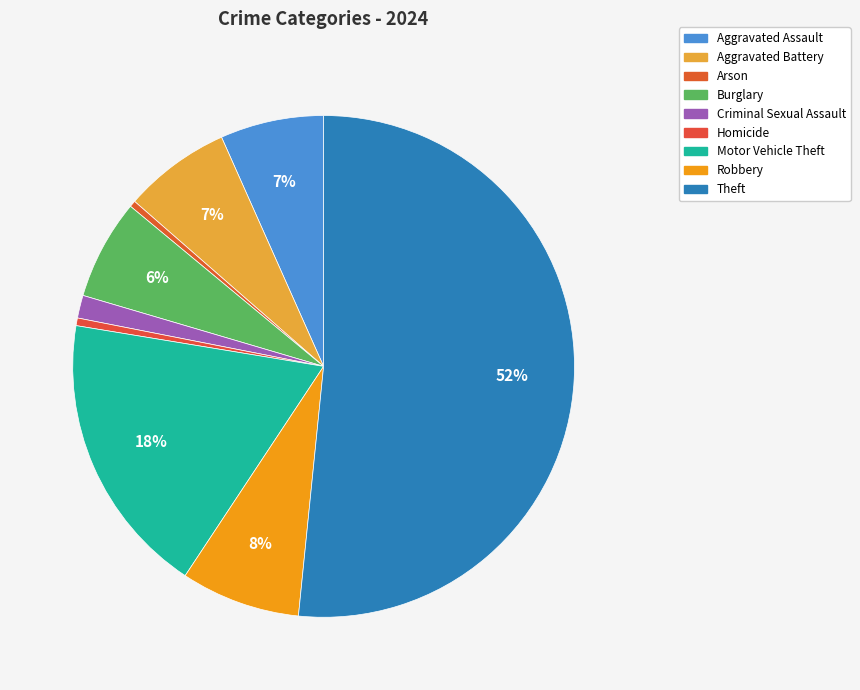

Does Aggravated Battery account for over 50% of the chart?

No